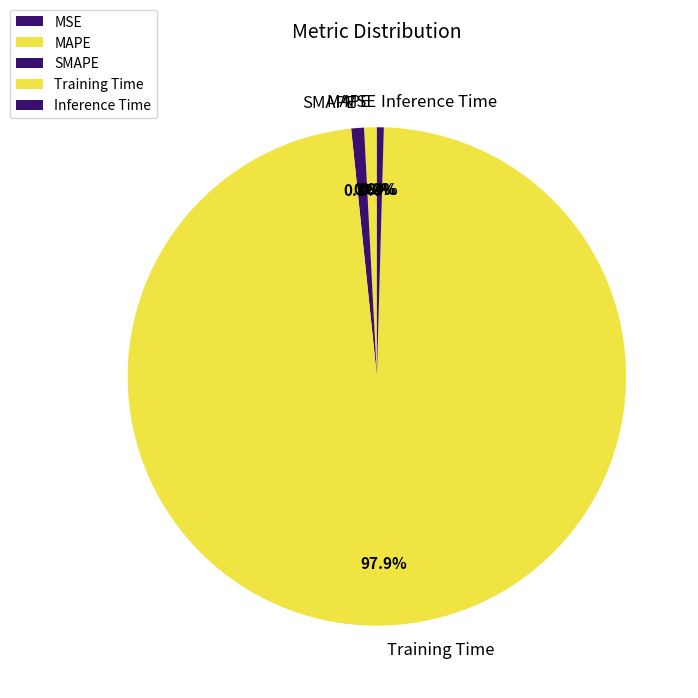

What portion of the pie excludes SMAPE?

99.2%